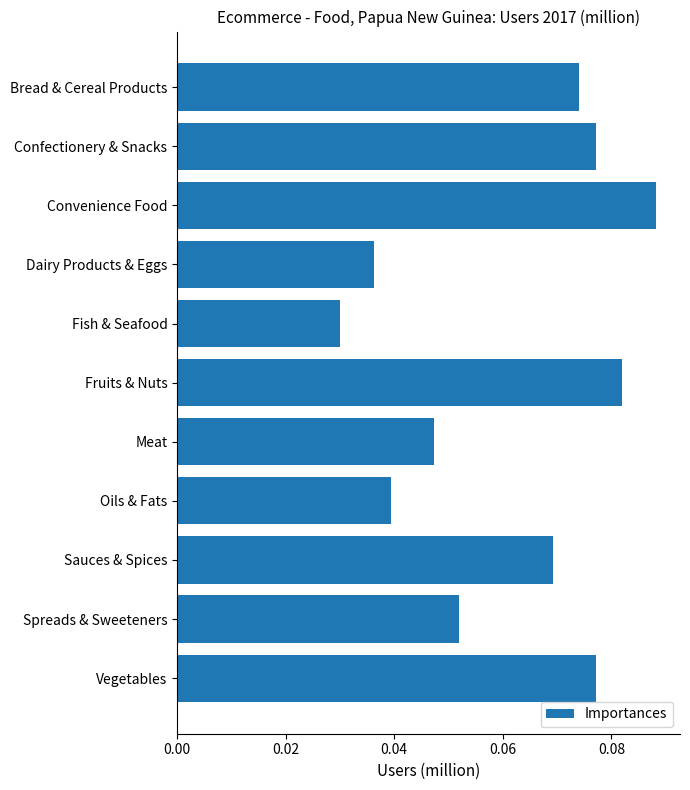

Count the values in the range 0 to 1.

11